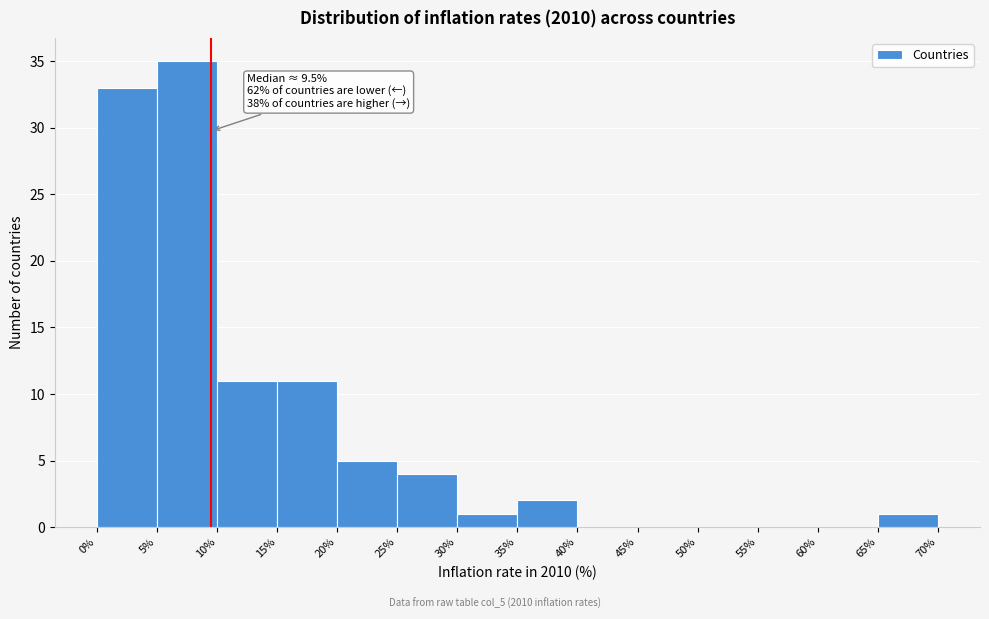

Over which range of the x-axis is the bar tallest?

5% to 10%